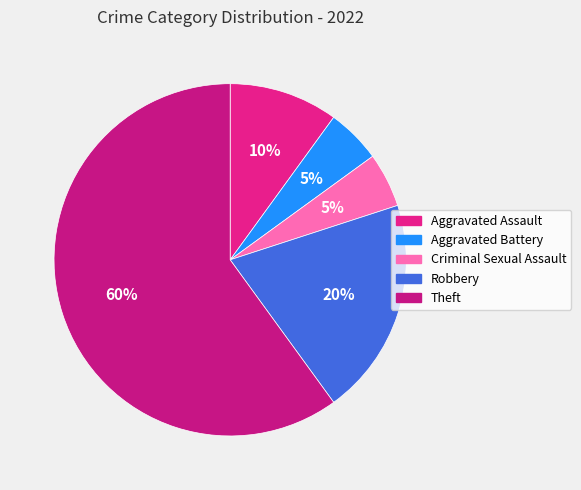

True or false: Robbery accounts for 14% of the total.

False